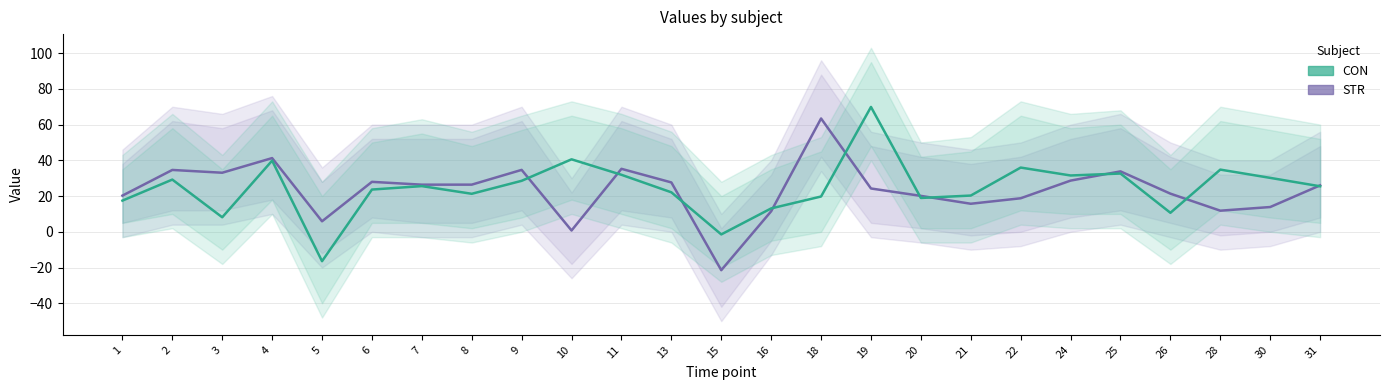

Which label corresponds to the largest value in the chart?

19